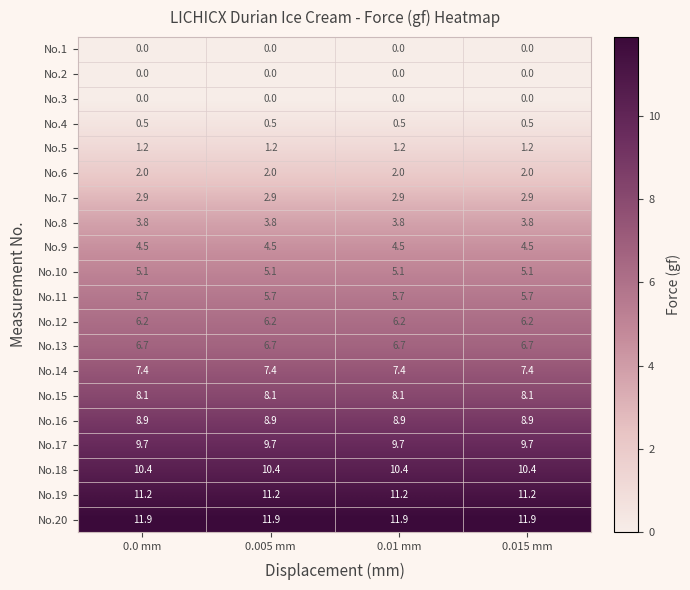

The value of No.15 at 0.015 mm is 4.4. True or false?

False